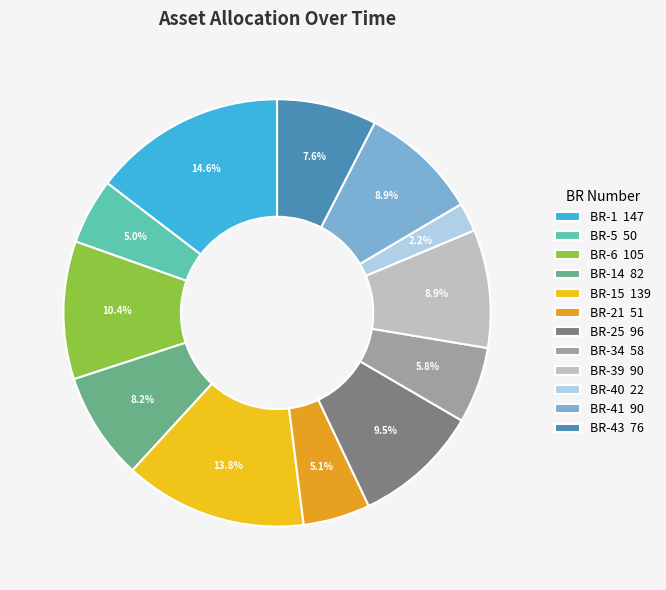

To the nearest percent, what is the difference between the largest and smallest slice percentages?

12%